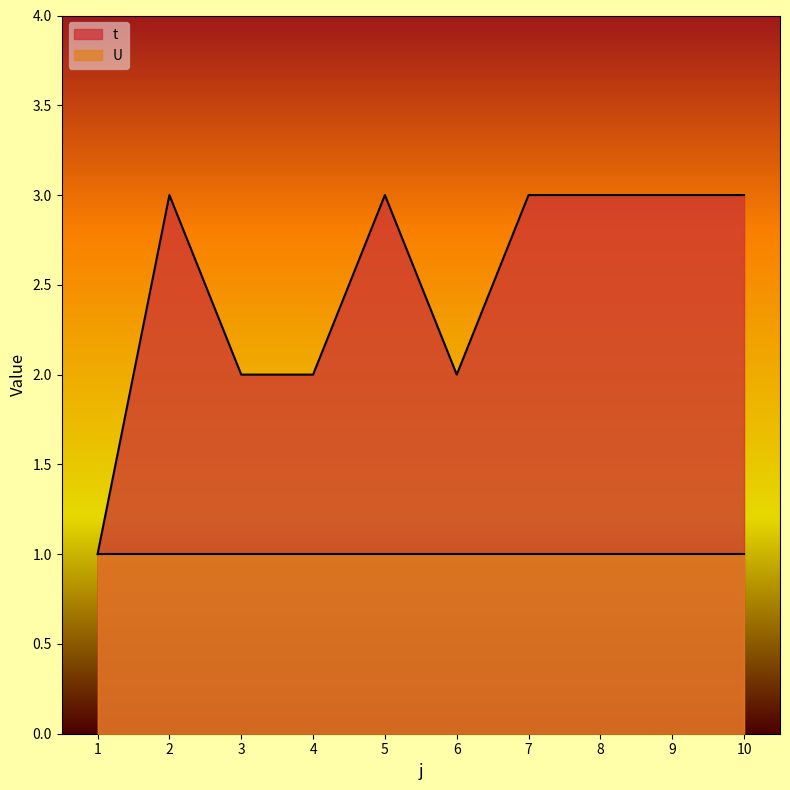

Reading right to left, list all the values displayed in this chart.

10=3	9=3	8=3	7=3	6=2	5=3	4=2	3=2	2=3	1=1